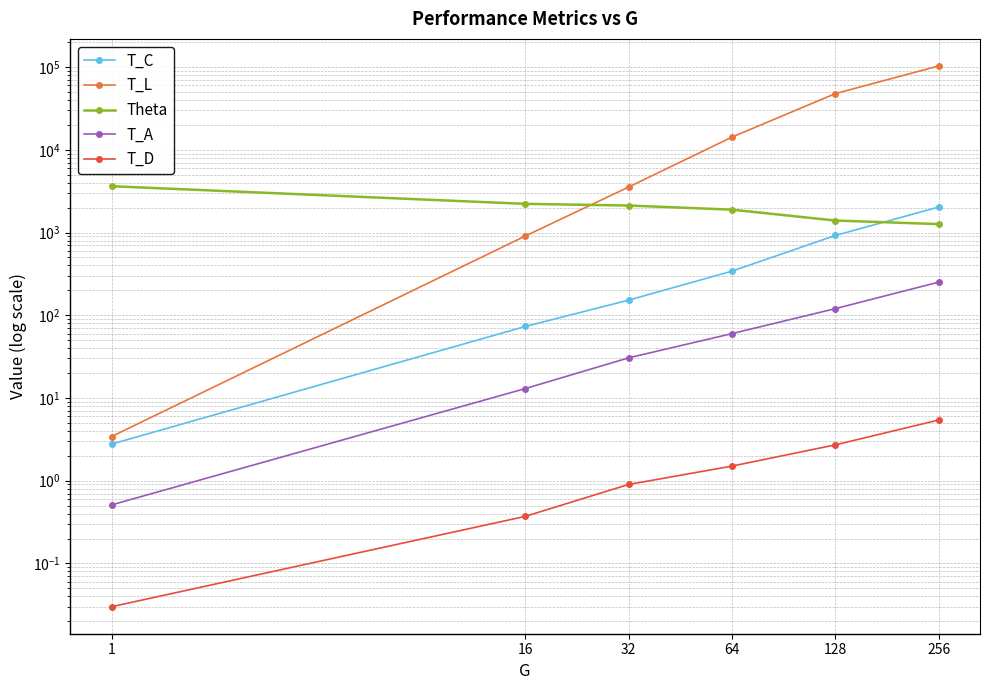

What is the maximum value shown in the chart?

103160.4